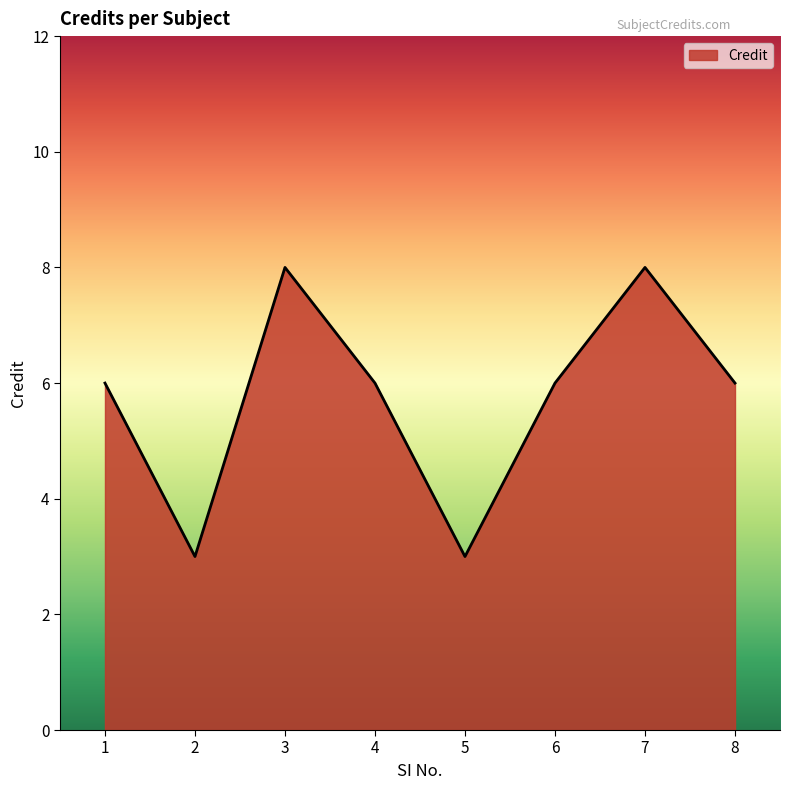

Where is the first local minimum?

2